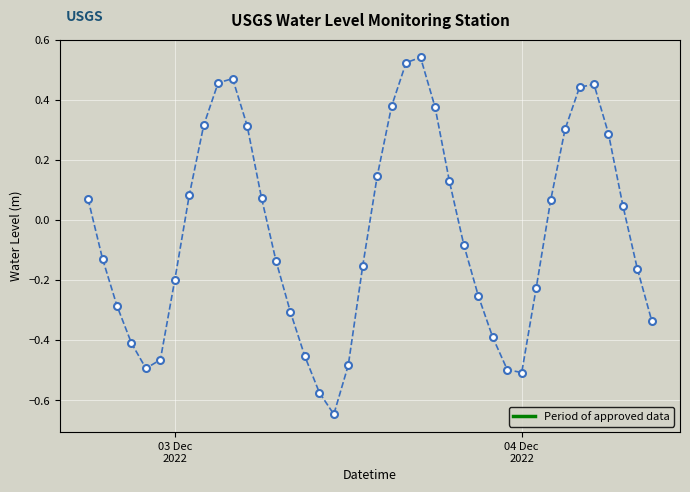

How many points are lower than both their immediate neighbors (excluding endpoints)?

3